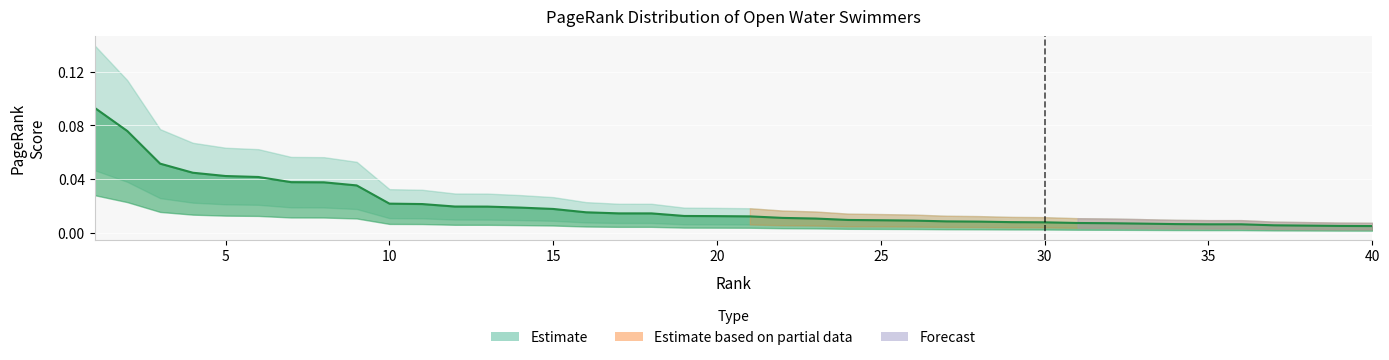

What is the difference between the second highest and second lowest values?

0.1